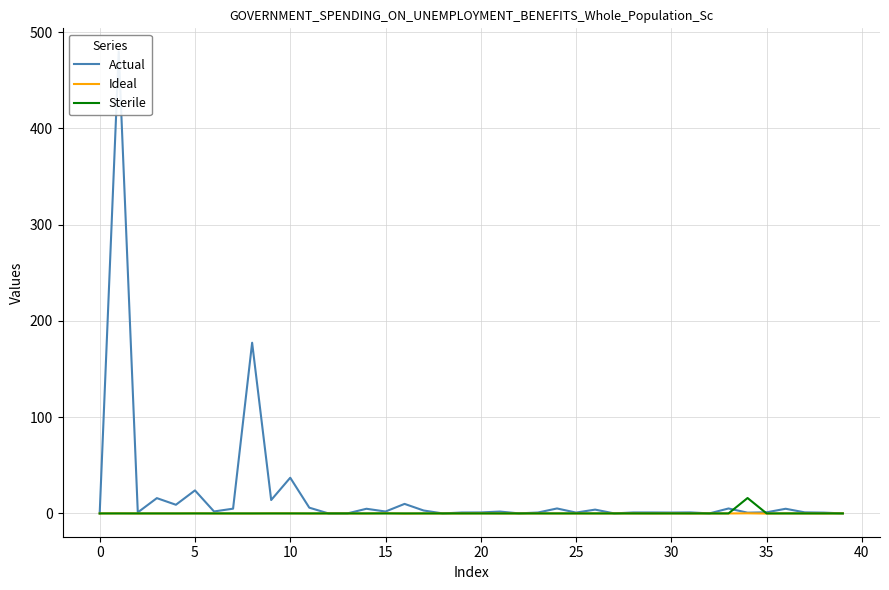

In Ideal, how many points are lower than both neighbors (excluding endpoints)?

14